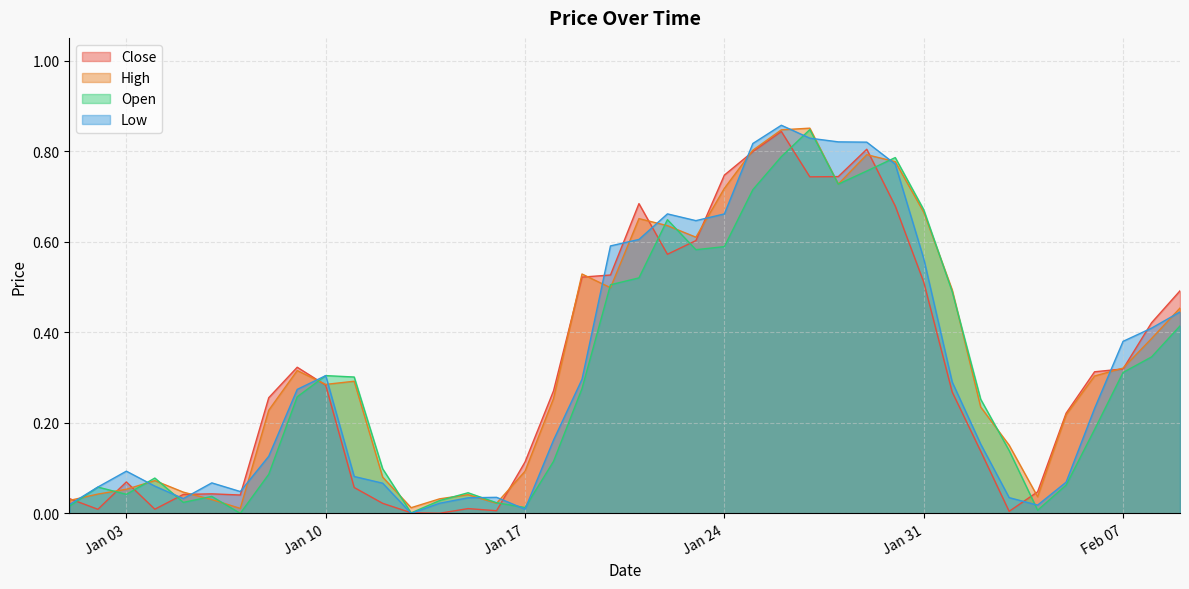

What are all the series names shown in the legend?

Close, High, Open, Low